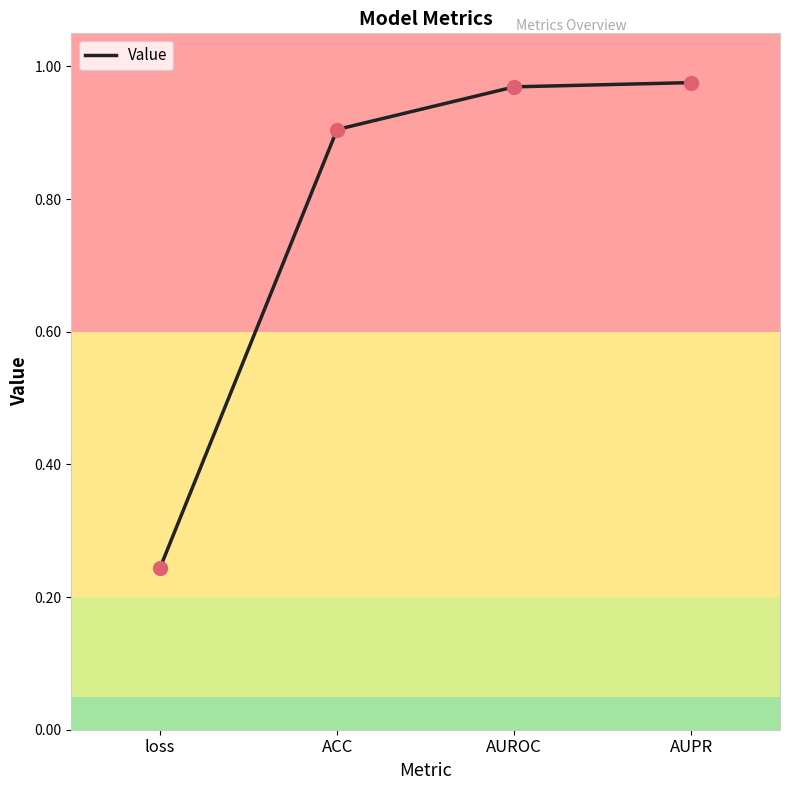

Which has a higher value, ACC or loss?

ACC